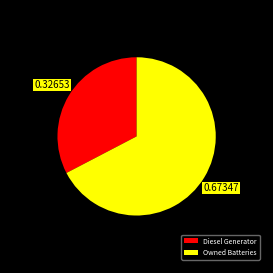

The Owned Batteries slice represents 67% of the pie. True or false?

True